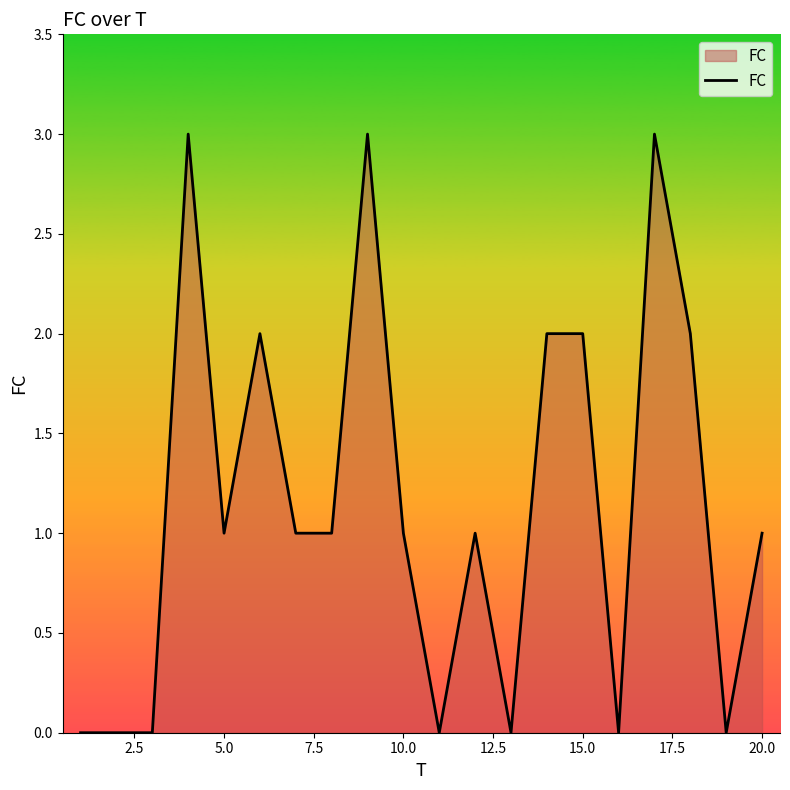

What is the maximum value shown in the chart?

3